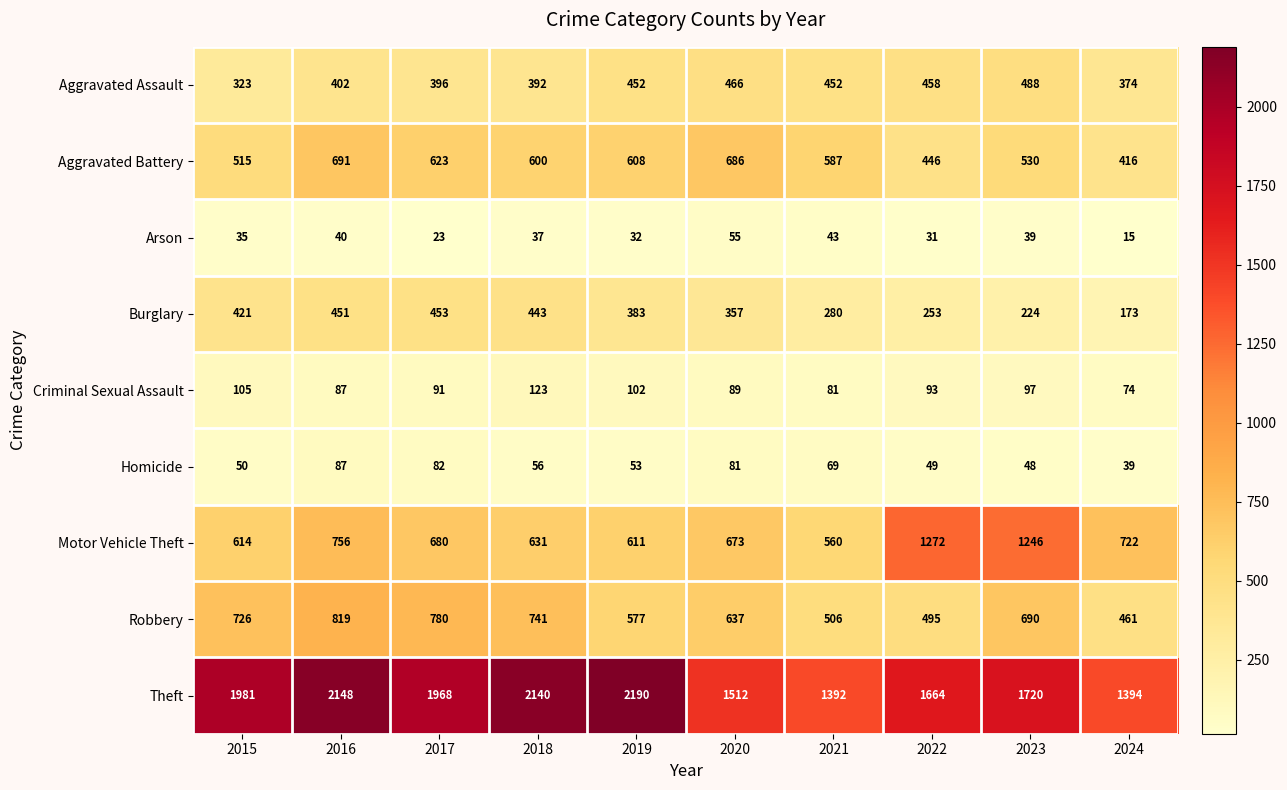

What is the minimum value shown in the chart?

15